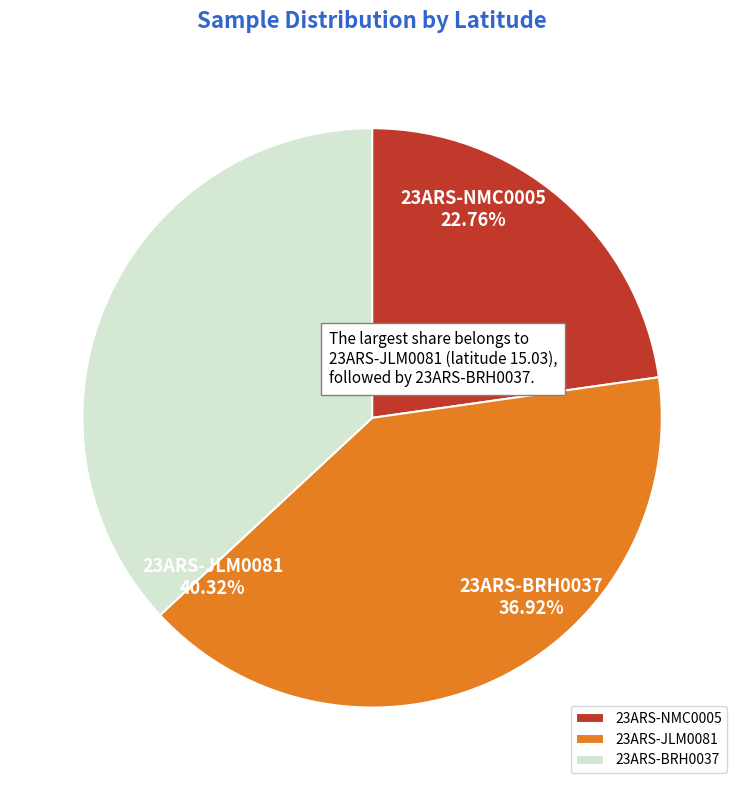

Which slice is the smallest?

23ARS-NMC0005